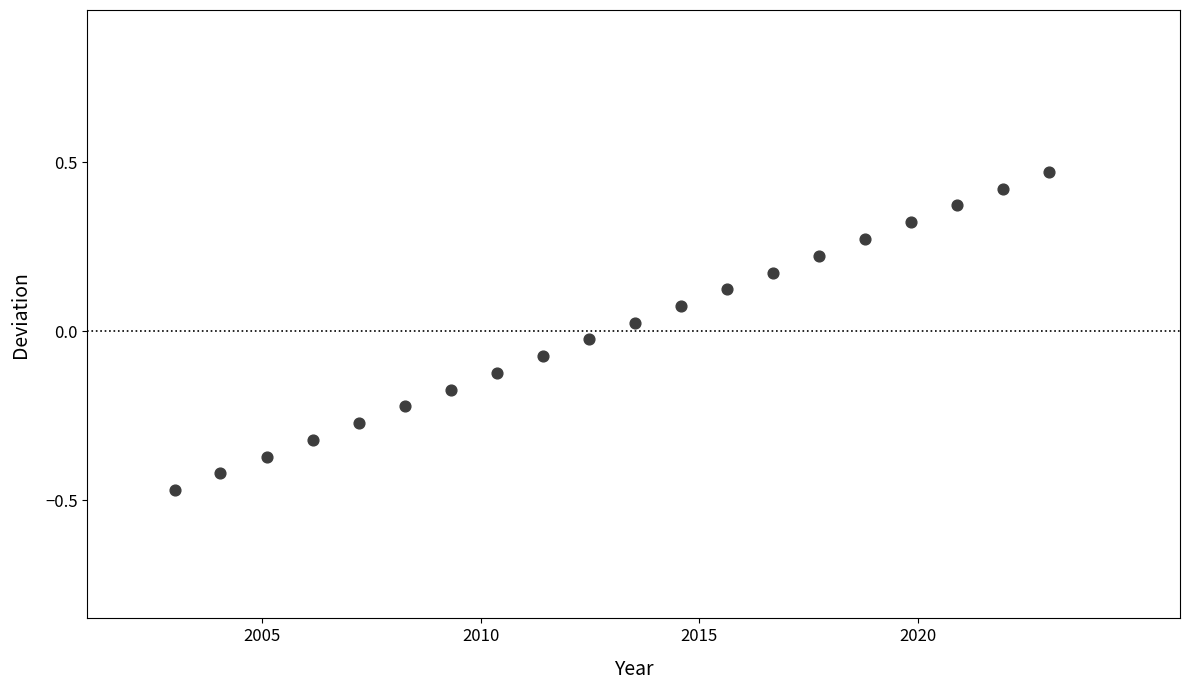

What is the range of Y values (max minus min)?

0.9